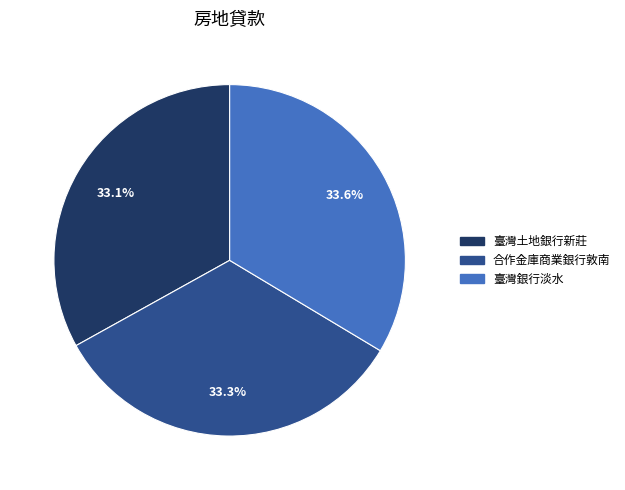

Is 臺灣土地銀行新莊 the majority of the pie?

No